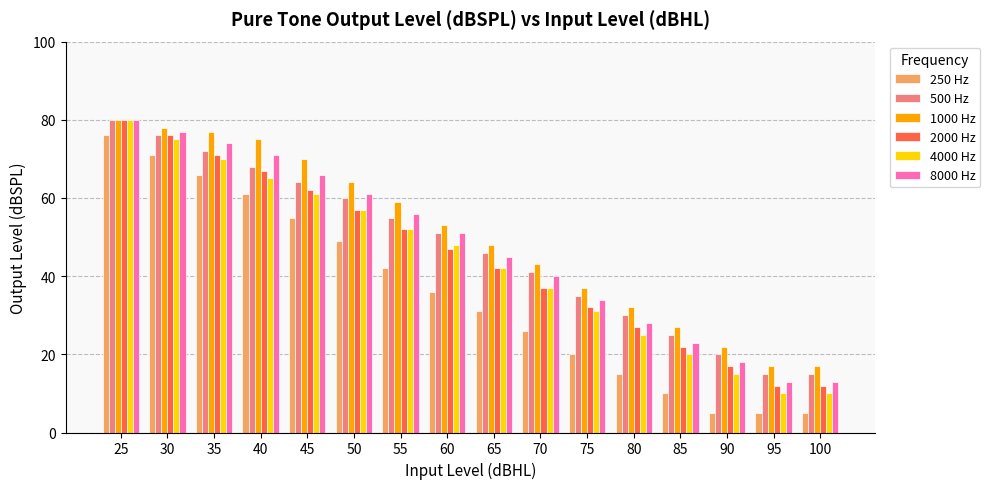

What is the lowest value of the 1000 Hz series?

17